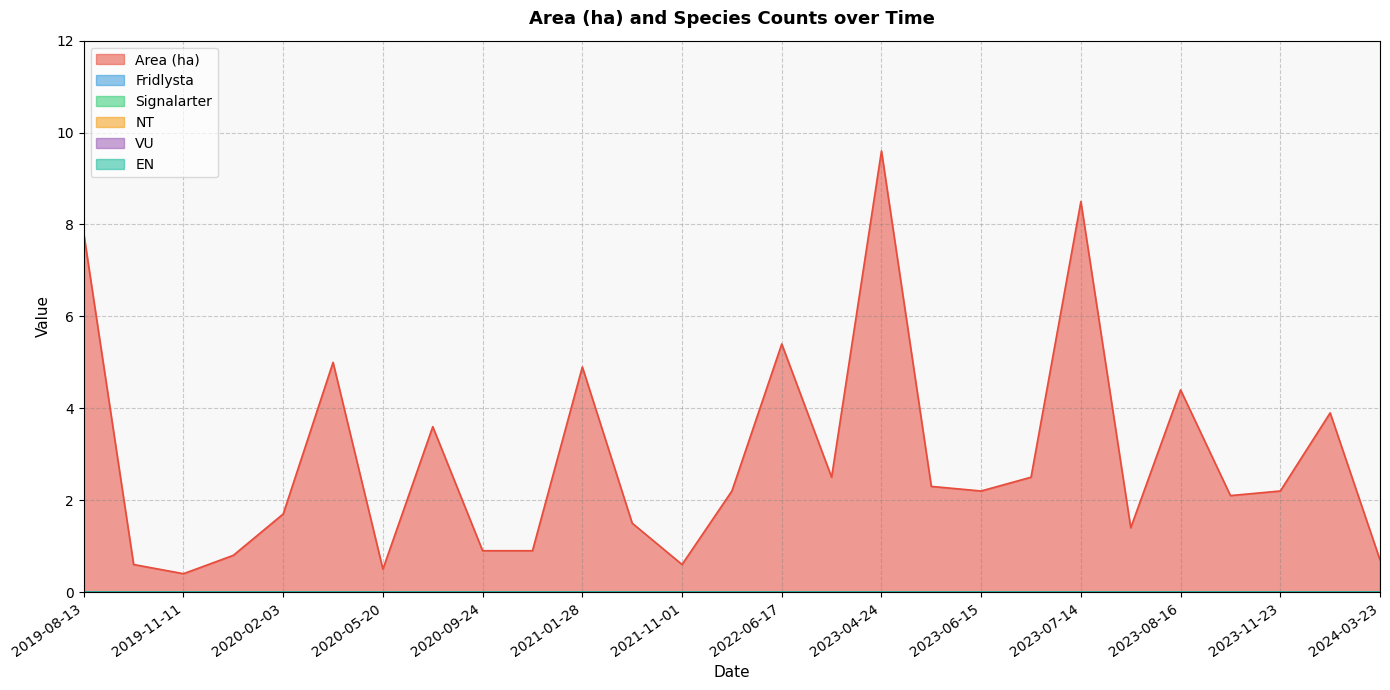

Reading right to left, list all the values displayed in this chart.

Area (ha): 0.7	3.9	2.2	2.1	4.4	1.4	8.5	2.5	2.2	2.3	9.6	2.5	5.4	2.2	0.6	1.5	4.9	0.9	0.9	3.6	0.5	5.0	1.7	0.8	0.4	0.6	7.8
Fridlysta: 0.0	0.0	0.0	0.0	0.0	0.0	0.0	0.0	0.0	0.0	0.0	0.0	0.0	0.0	0.0	0.0	0.0	0.0	0.0	0.0	0.0	0.0	0.0	0.0	0.0	0.0	0.0
Signalarter: 0.0	0.0	0.0	0.0	0.0	0.0	0.0	0.0	0.0	0.0	0.0	0.0	0.0	0.0	0.0	0.0	0.0	0.0	0.0	0.0	0.0	0.0	0.0	0.0	0.0	0.0	0.0
NT: 0.0	0.0	0.0	0.0	0.0	0.0	0.0	0.0	0.0	0.0	0.0	0.0	0.0	0.0	0.0	0.0	0.0	0.0	0.0	0.0	0.0	0.0	0.0	0.0	0.0	0.0	0.0
VU: 0.0	0.0	0.0	0.0	0.0	0.0	0.0	0.0	0.0	0.0	0.0	0.0	0.0	0.0	0.0	0.0	0.0	0.0	0.0	0.0	0.0	0.0	0.0	0.0	0.0	0.0	0.0
EN: 0.0	0.0	0.0	0.0	0.0	0.0	0.0	0.0	0.0	0.0	0.0	0.0	0.0	0.0	0.0	0.0	0.0	0.0	0.0	0.0	0.0	0.0	0.0	0.0	0.0	0.0	0.0